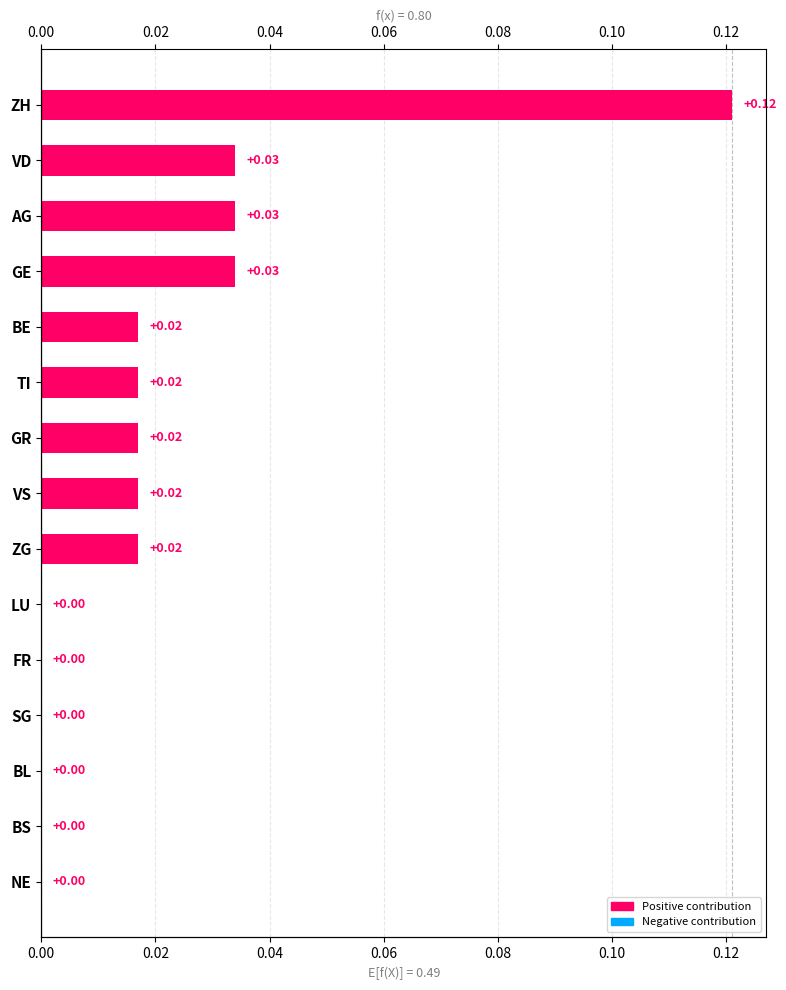

How many values are between 0 and 1?

15